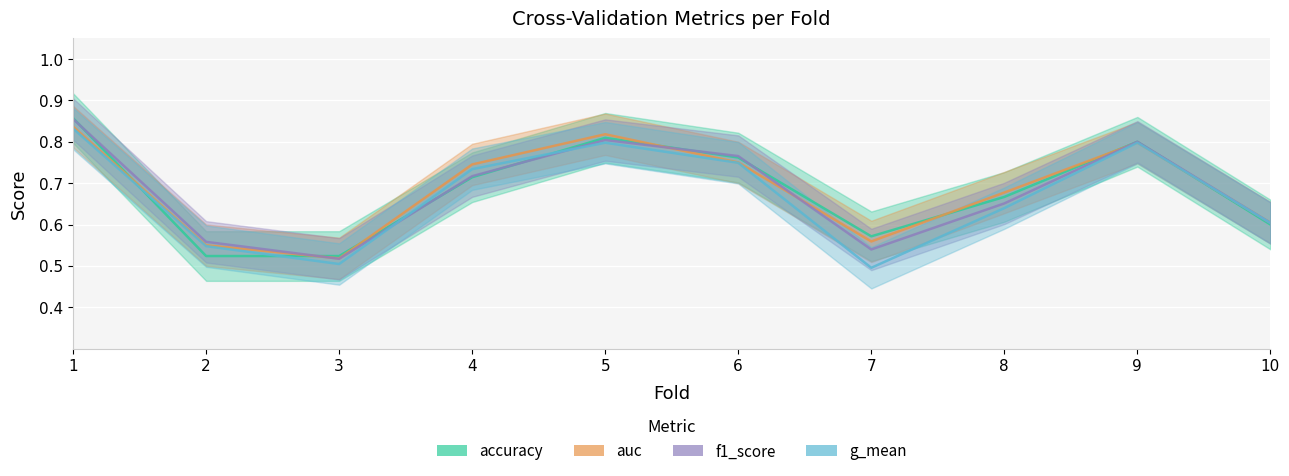

Which series has the widest spread of values?

f1_score